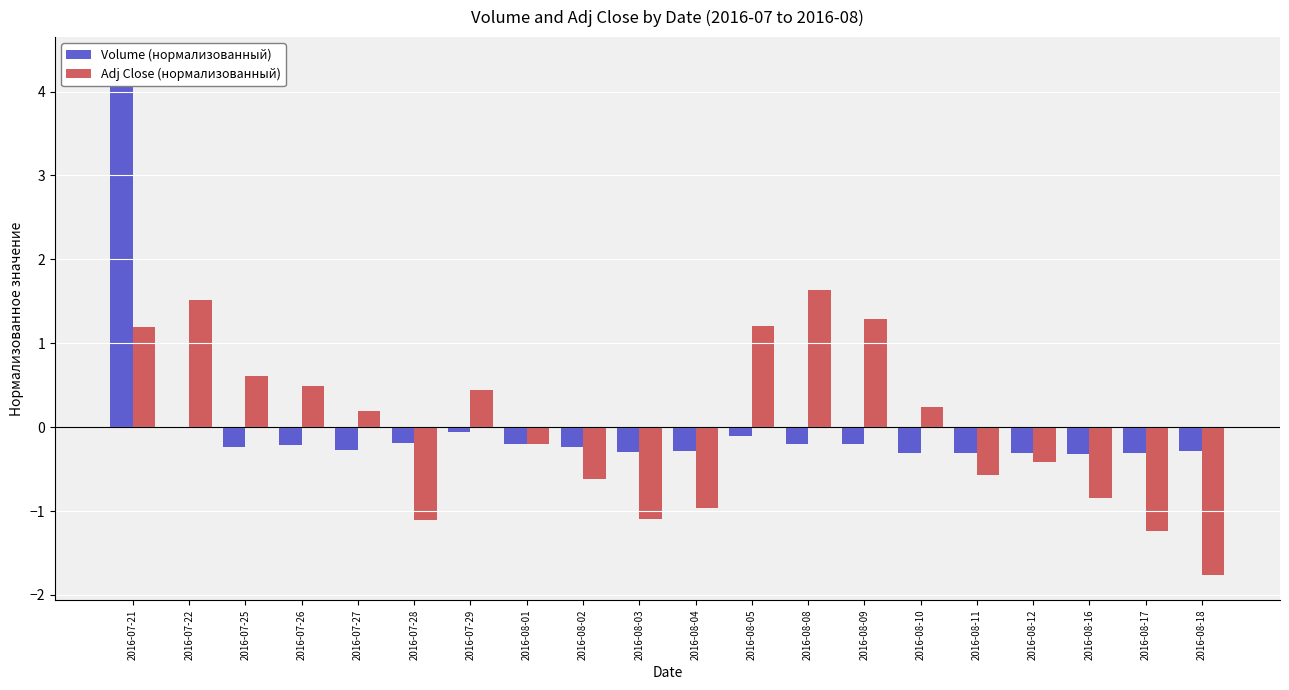

What is the spread (max minus min) of values at 2016-08-16?

0.5